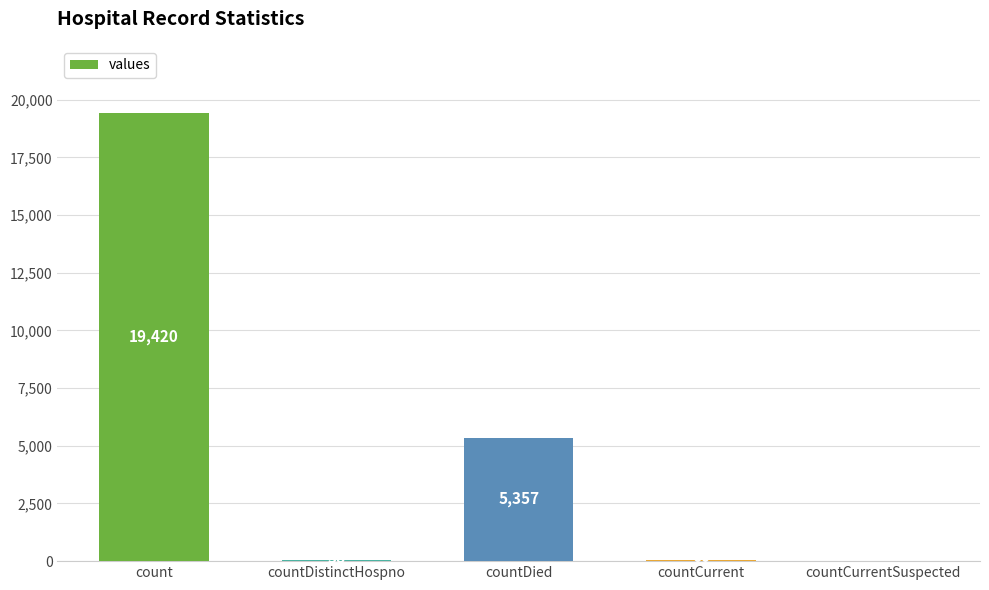

Is it true that the value at countDistinctHospno is 38?

True